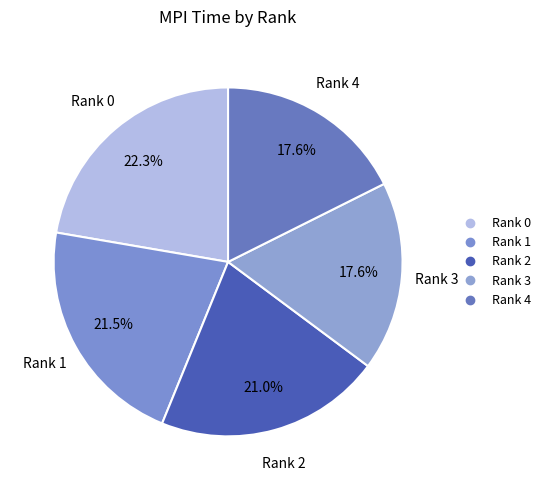

Which category has the smallest portion of the pie?

Rank 3